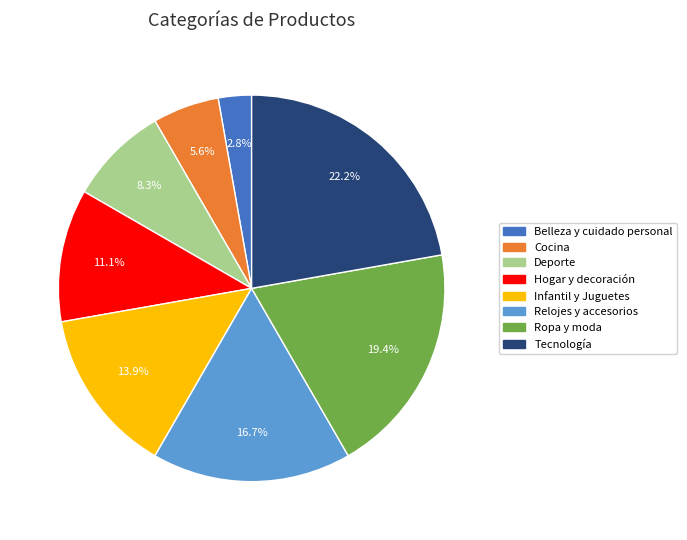

Do Hogar y decoración and Belleza y cuidado personal together represent more than half of the pie?

No